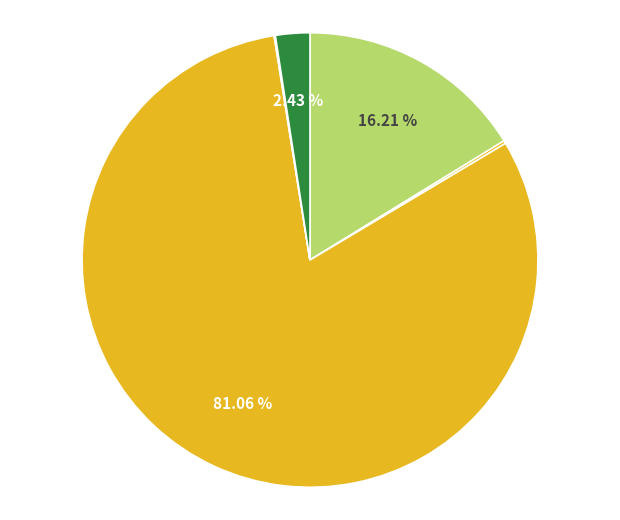

What is the smallest slice in the pie chart?

gasoline vehicle